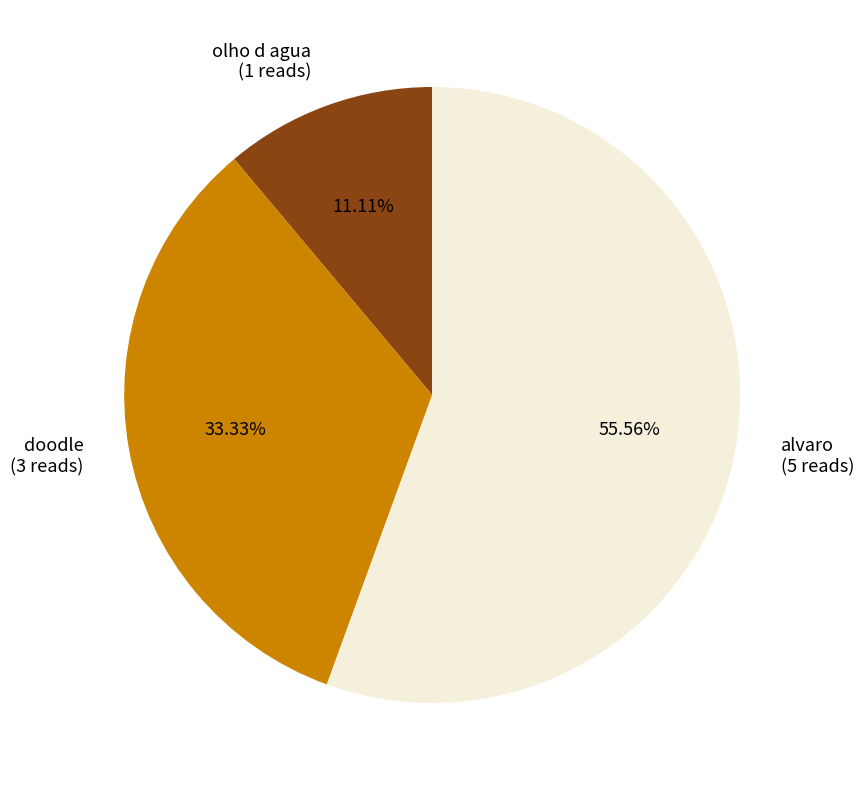

Is it true that olho d agua is 11% of the pie?

True